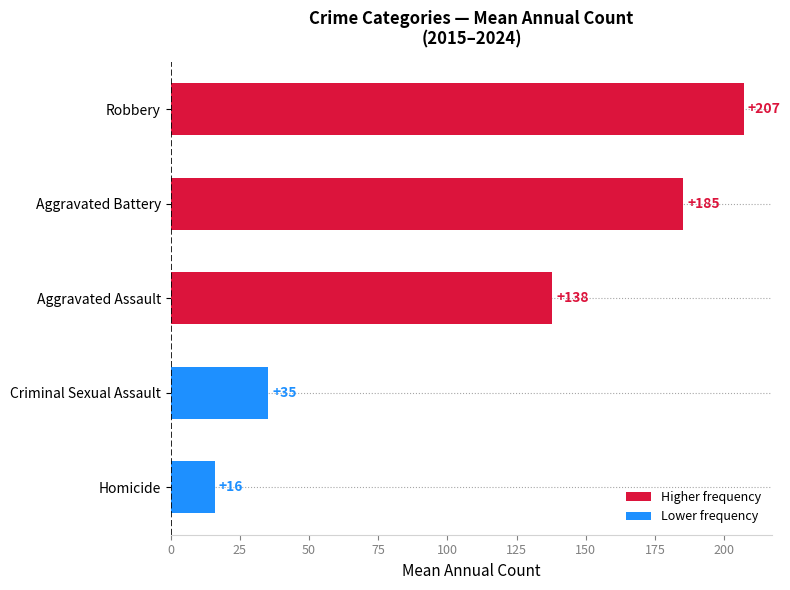

Does the chart contain stacked bars?

No